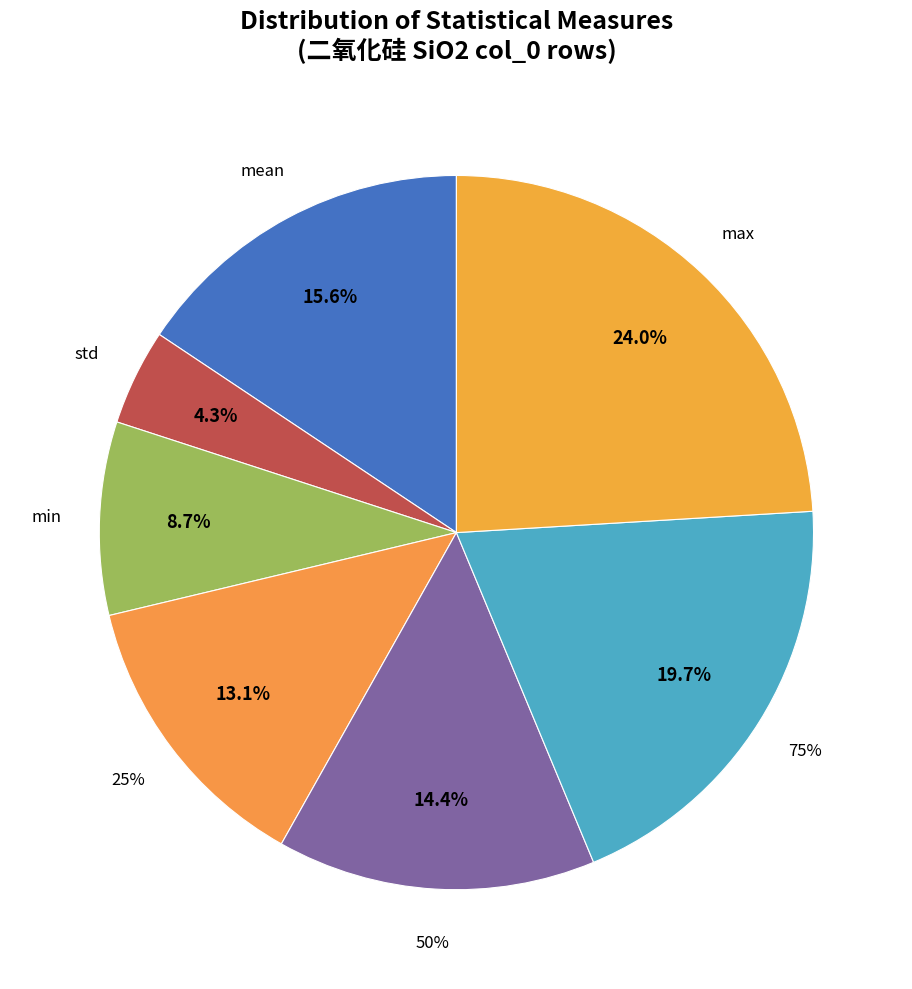

Is there a majority slice in this chart?

No